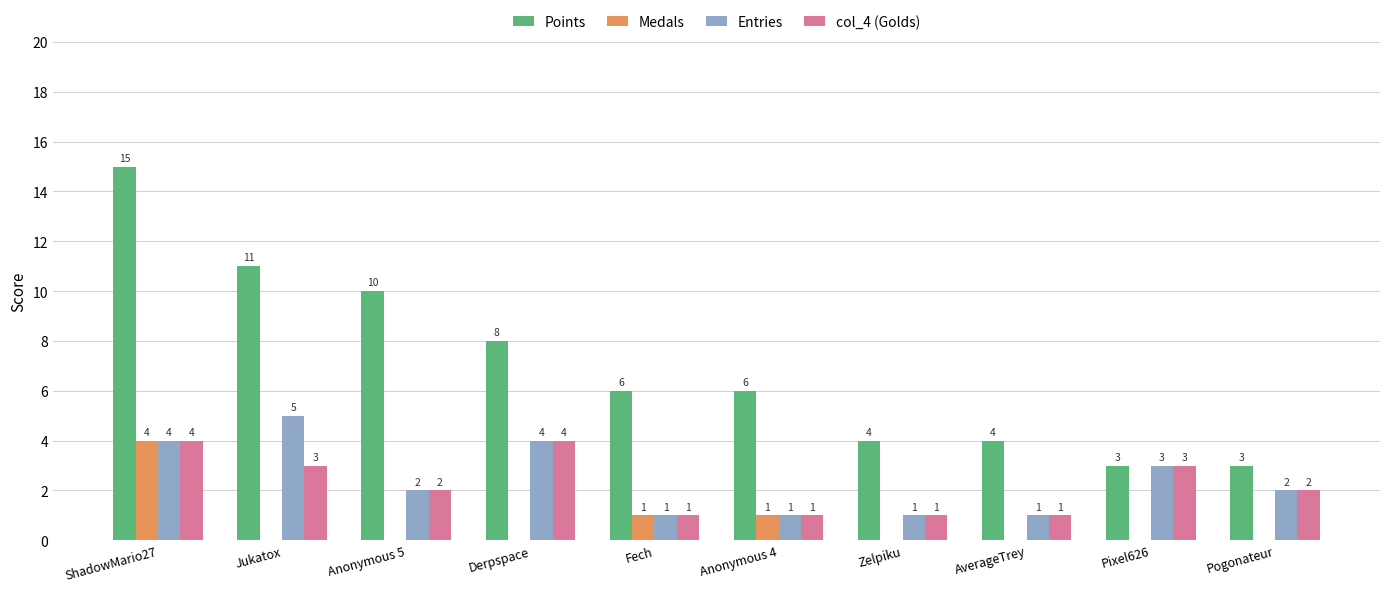

The value of col_4 (Golds) at Pogonateur is 3. True or false?

False